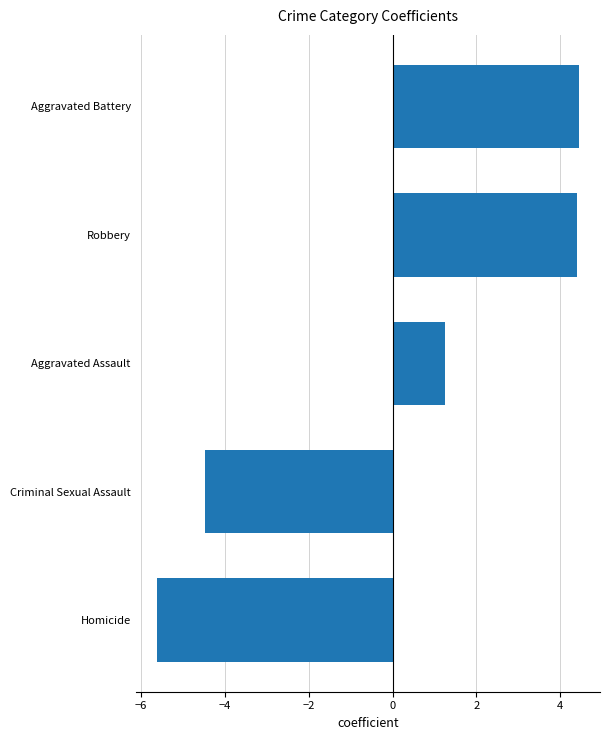

Reading bottom to top, extract all data points from this chart.

Homicide=-5.6	Criminal Sexual Assault=-4.5	Aggravated Assault=1.3	Robbery=4.4	Aggravated Battery=4.4